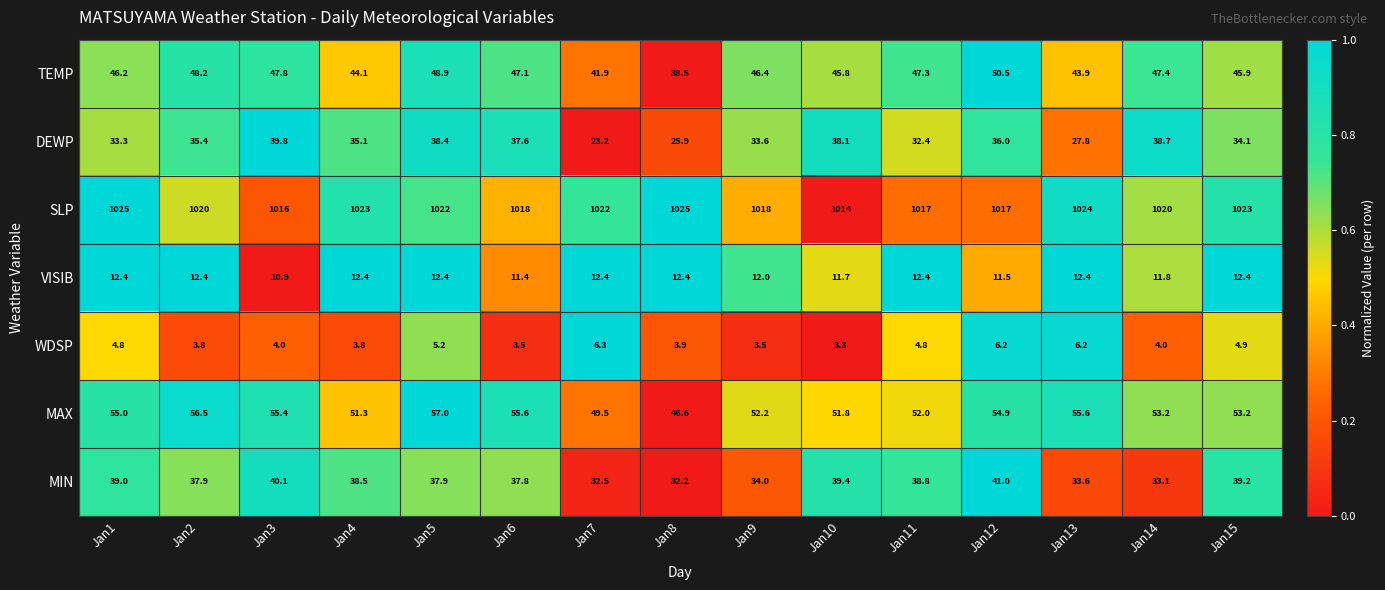

What is the sum of all VISIB values?

180.9